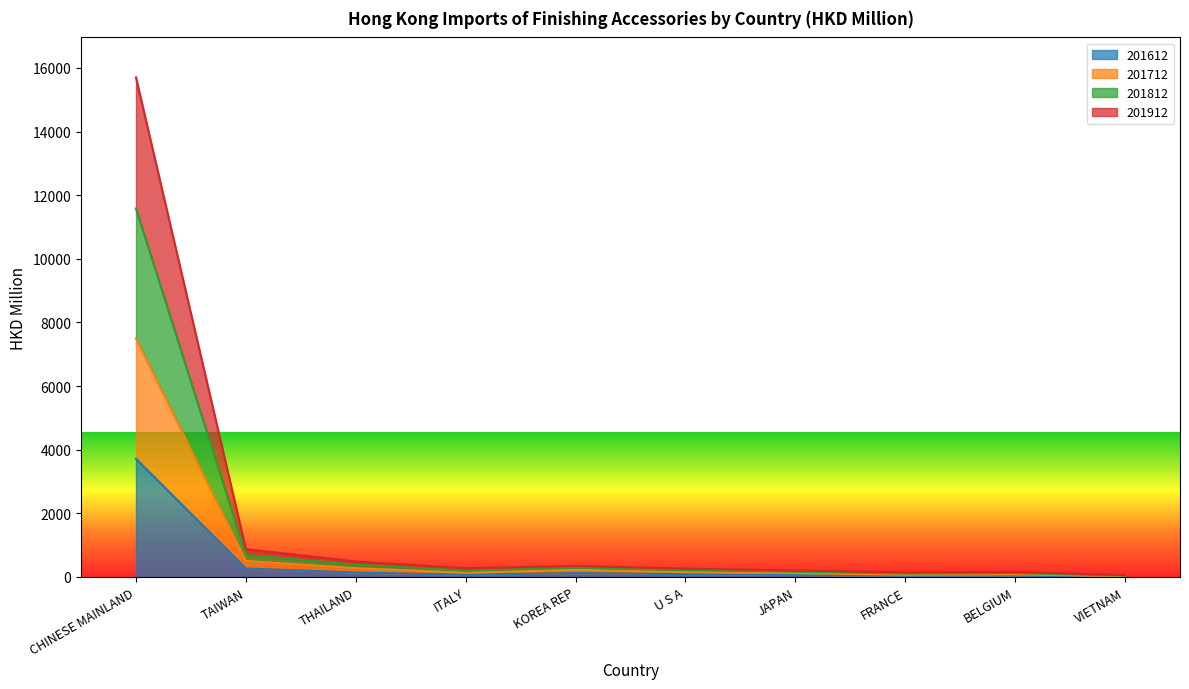

What is the difference between the highest and lowest values at THAILAND?

347.4